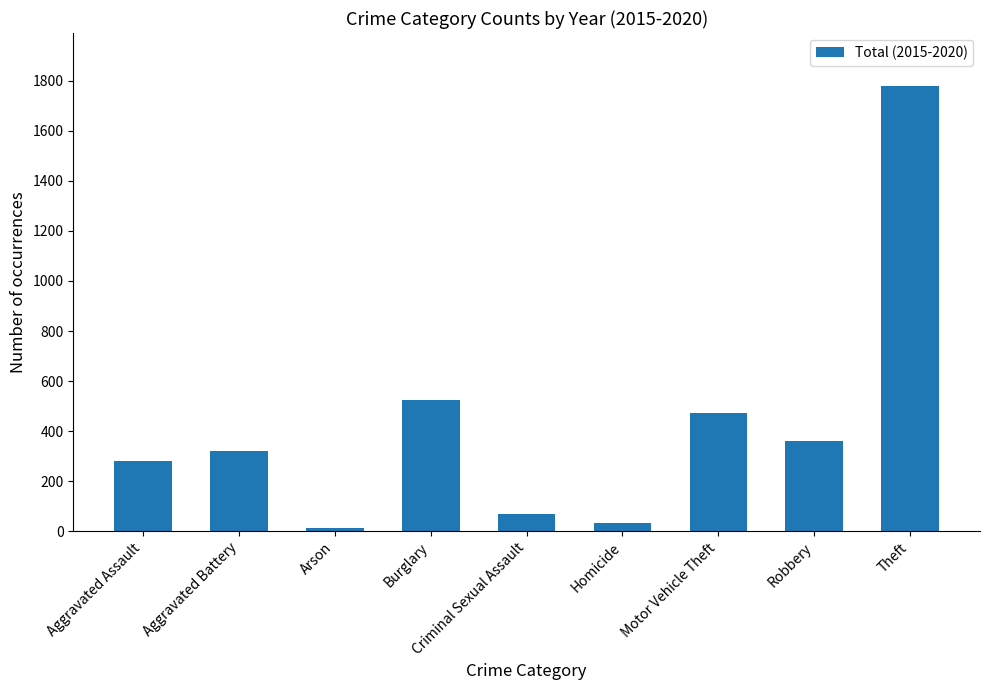

What position from the left is Arson?

3